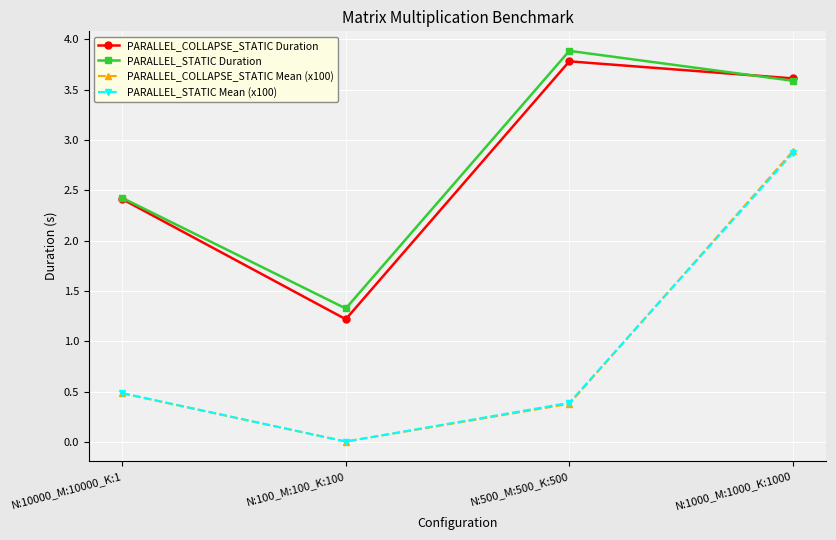

What are all the series names shown in the legend?

PARALLEL_COLLAPSE_STATIC Duration, PARALLEL_STATIC Duration, PARALLEL_COLLAPSE_STATIC Mean (x100), PARALLEL_STATIC Mean (x100)